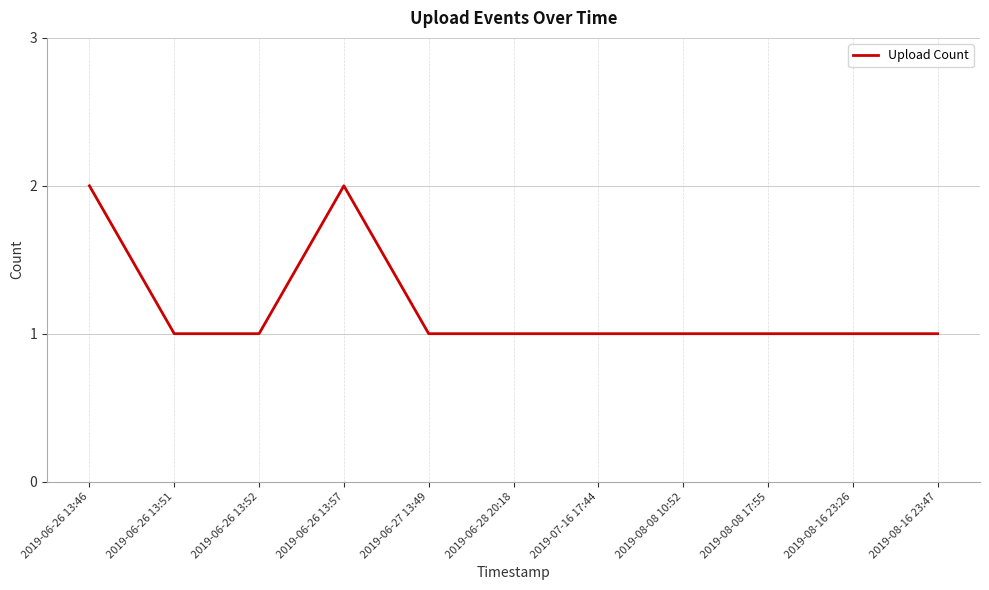

Reading right to left, extract all data points from this chart.

2019-08-16 23:47=1	2019-08-16 23:26=1	2019-08-08 17:55=1	2019-08-08 10:52=1	2019-07-16 17:44=1	2019-06-28 20:18=1	2019-06-27 13:49=1	2019-06-26 13:57=2	2019-06-26 13:52=1	2019-06-26 13:51=1	2019-06-26 13:46=2